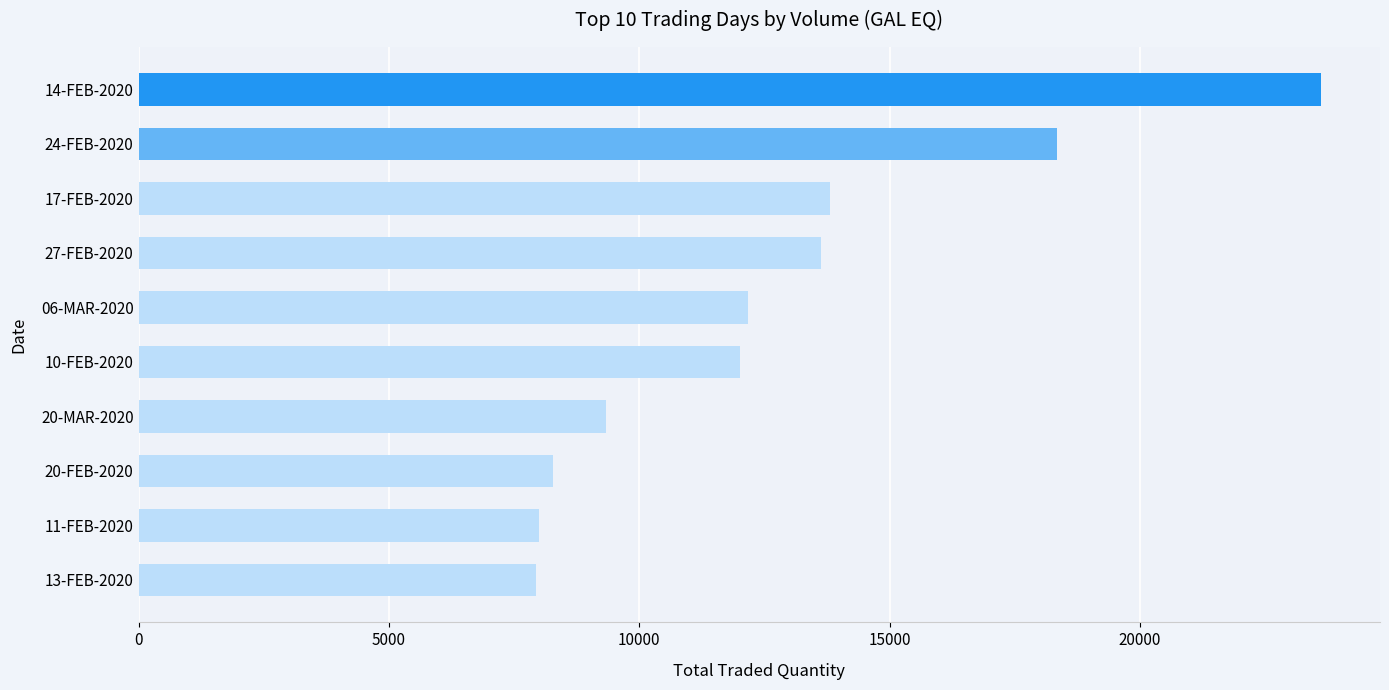

What is the average value?

12714